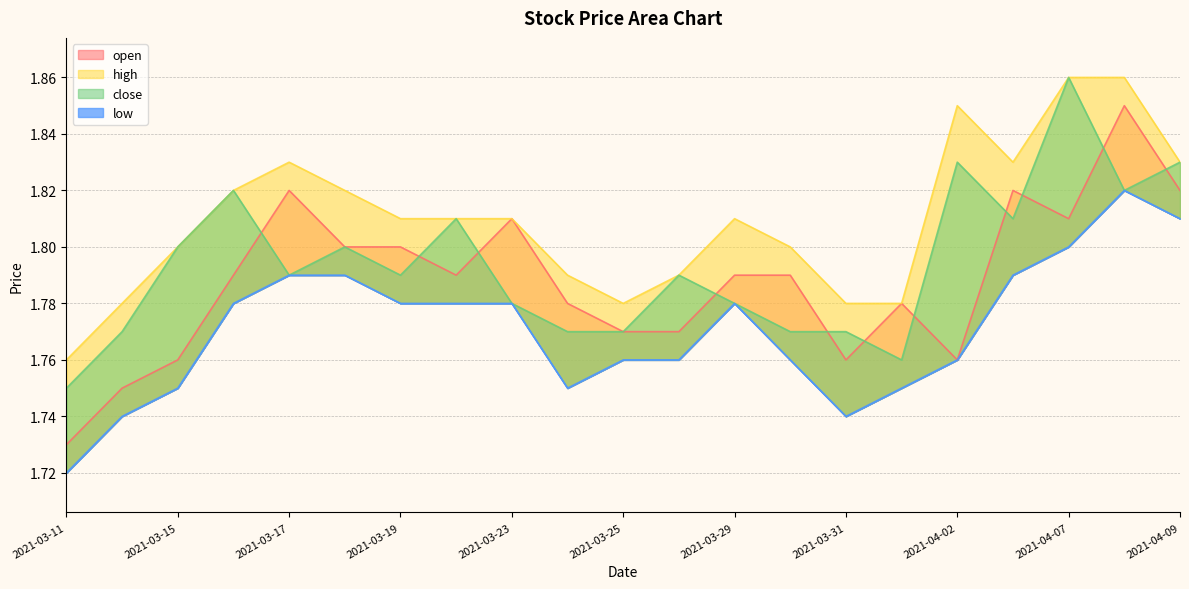

How many interior local valleys does the open series have?

4